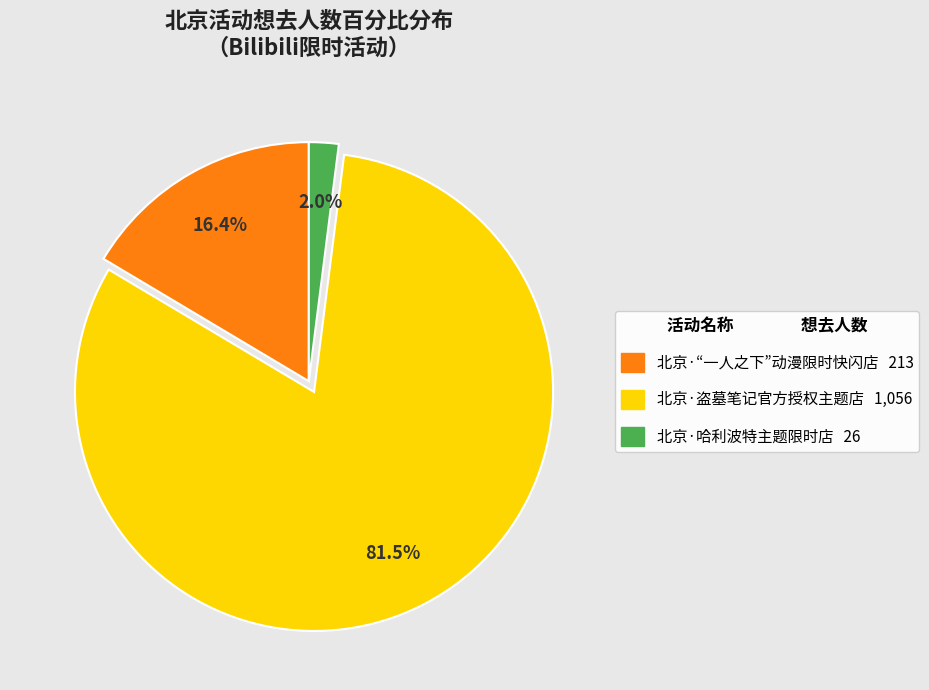

Count the number of slices in the pie.

3